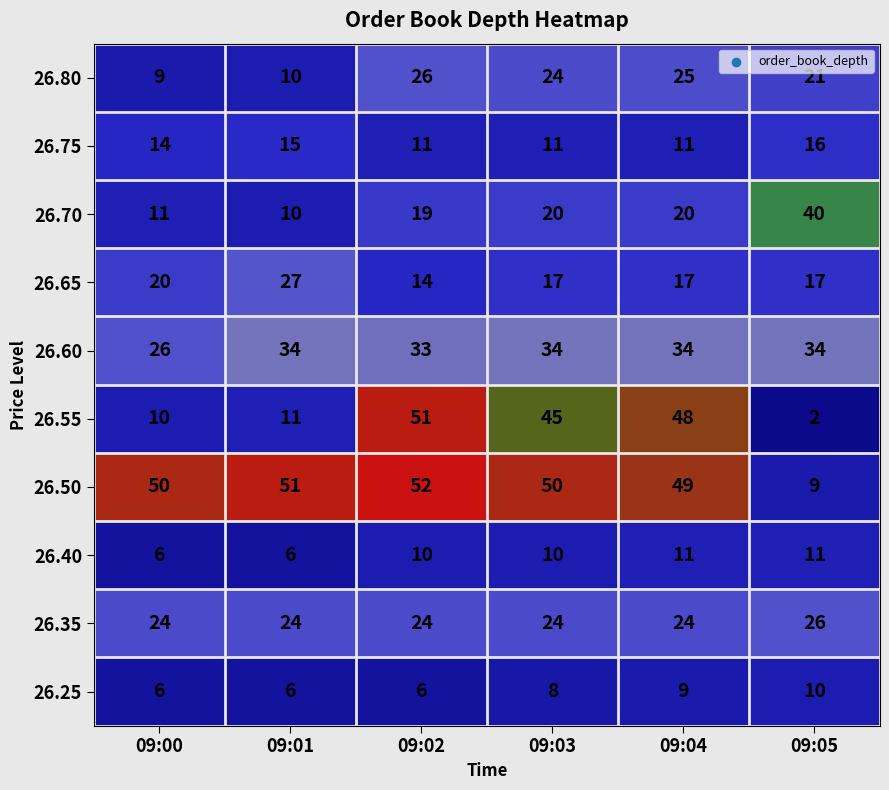

Which series changed the most between 09:01 and 09:04?

26.55